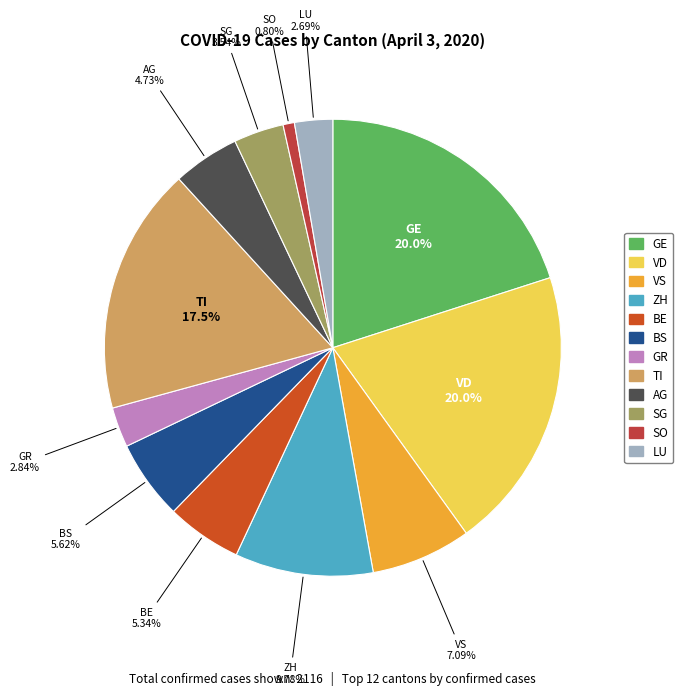

True or false: LU accounts for 17% of the total.

False